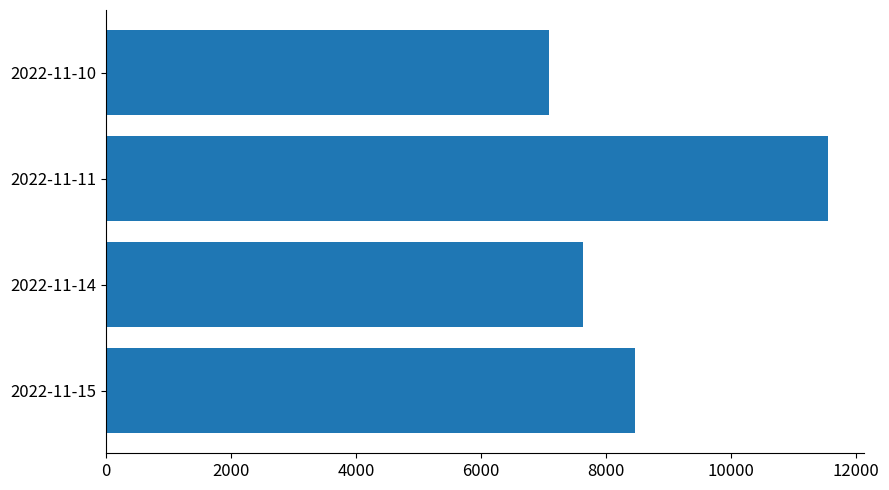

Which category has the highest value across all series?

2022-11-11